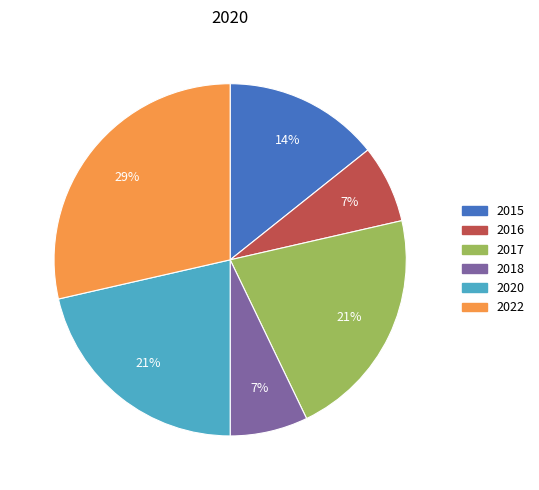

What is the ratio of the value at 2017 to the value at 2015?

1.5